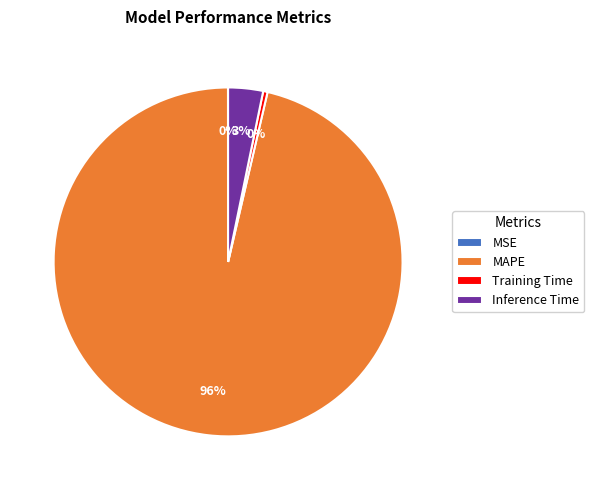

Is there any slice that represents more than half of the pie?

Yes